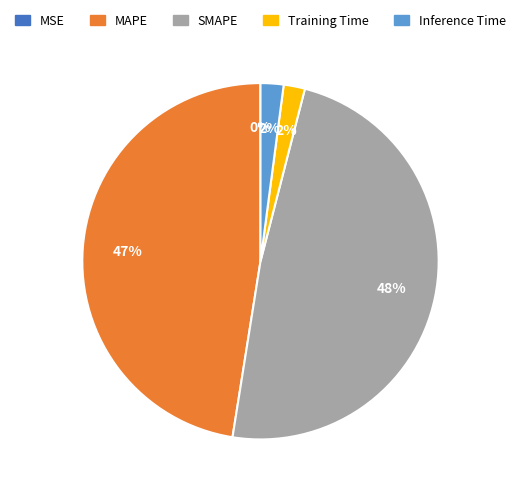

Is the sum of Inference Time and Training Time greater than half?

No